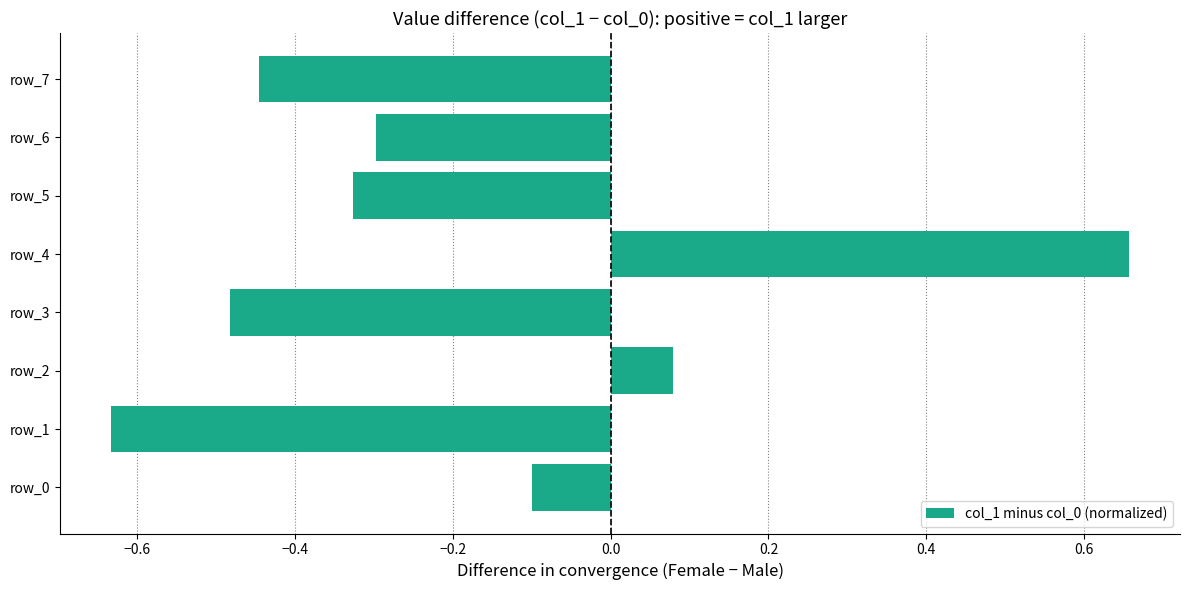

Which label corresponds to the smallest value in the chart?

row_1